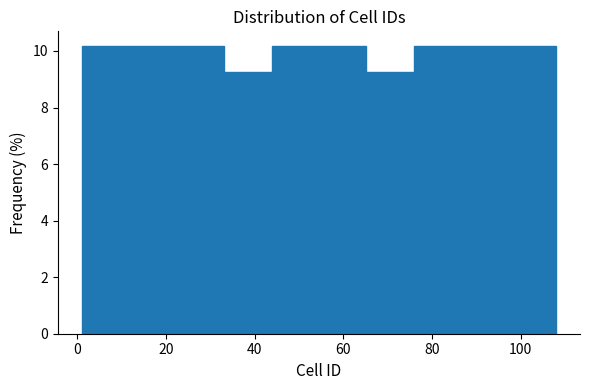

How tall is the bar that spans 54 to 66 on the x-axis? Neither the bar edges nor the heights are printed on the chart, so give them approximately, as read against the axes.

10.2